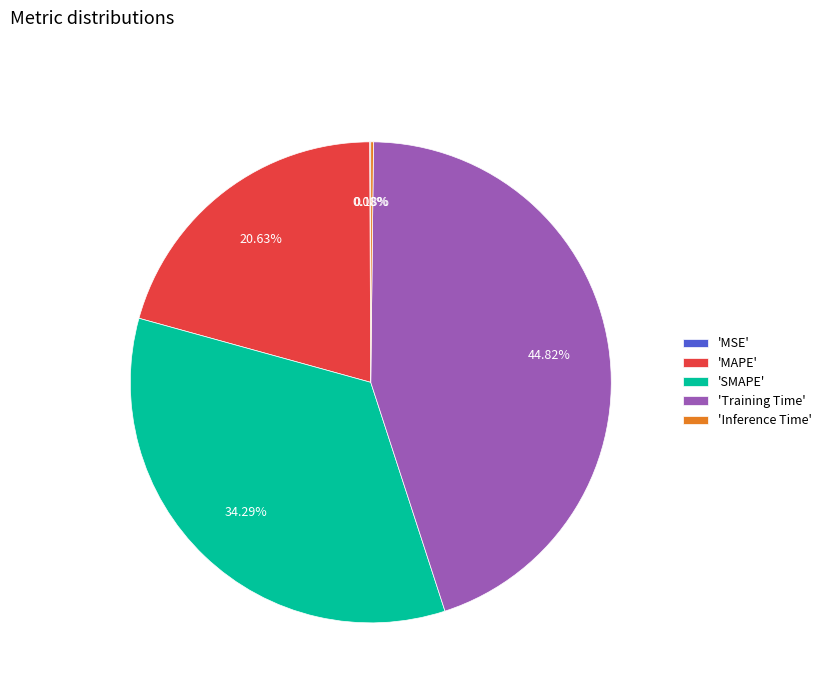

Is there a majority slice in this chart?

No